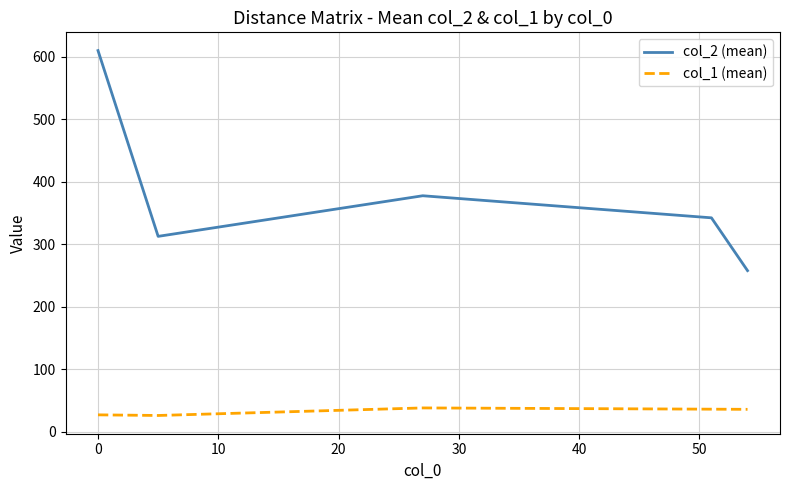

Which series has the widest spread of values?

col_2 (mean)